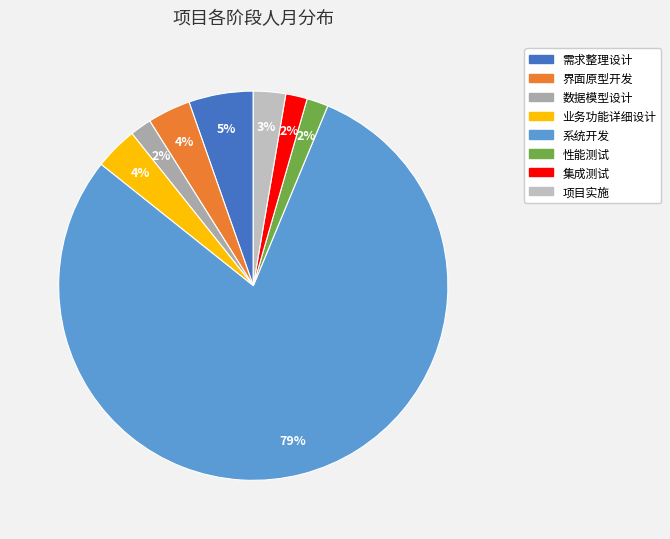

What percentage is the 业务功能详细设计 slice, to the nearest percent?

4%